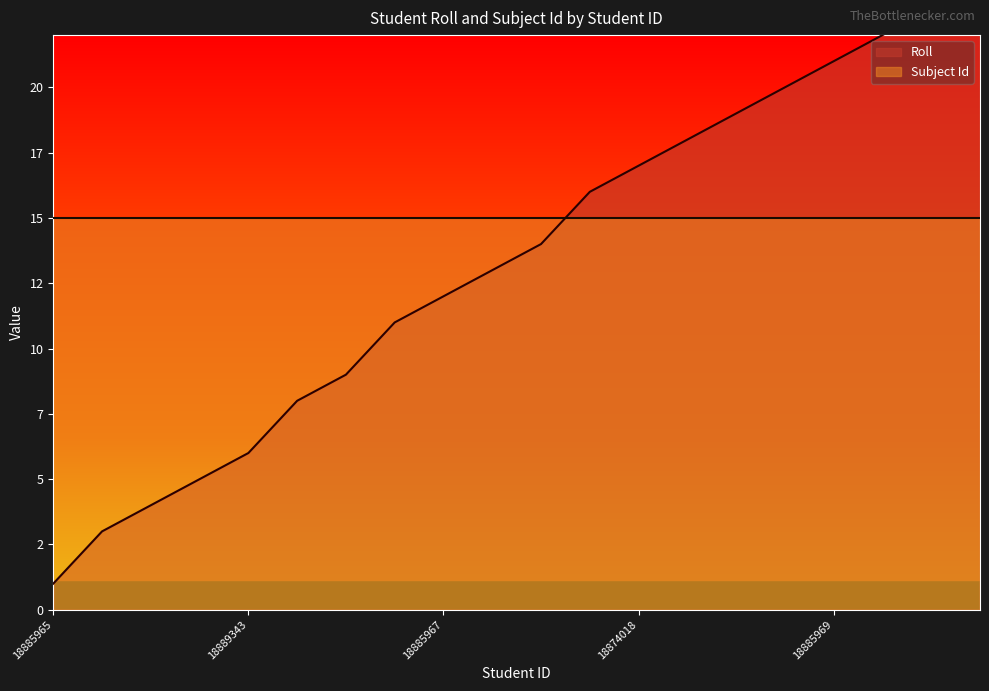

Reading left to right, extract all data points from this chart.

18885965=1	18874013=3	18874014=4	18874015=5	18889343=6	18885966=8	18875503=9	18875473=11	18885967=12	18885968=13	18874016=14	18874017=16	18874018=17	18874019=18	18874020=19	18874021=20	18885969=21	18874022=22	18874023=23	18874024=24